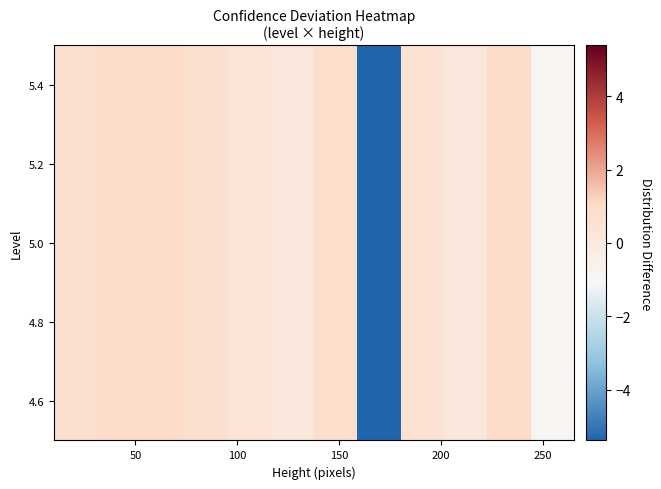

What is the maximum value shown in the chart?

1.0